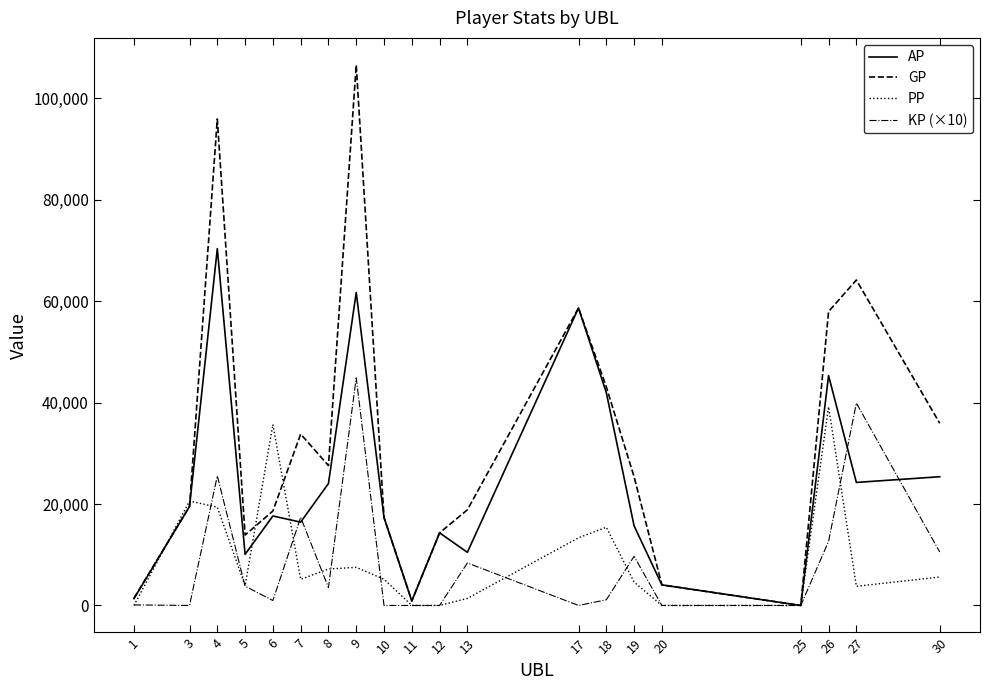

Rank the series by their maximum value, from highest to lowest.

GP, AP, KP (×10), PP